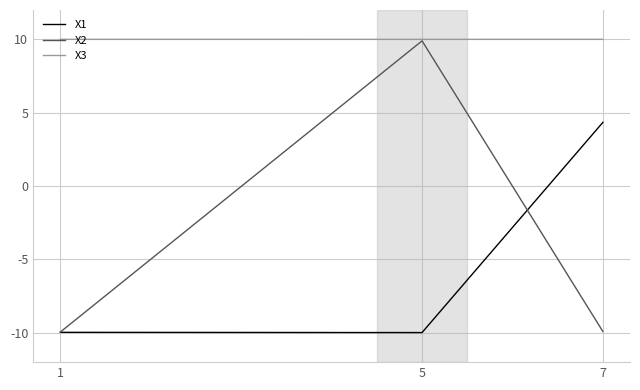

At how many categories does at least one series exceed 5?

3